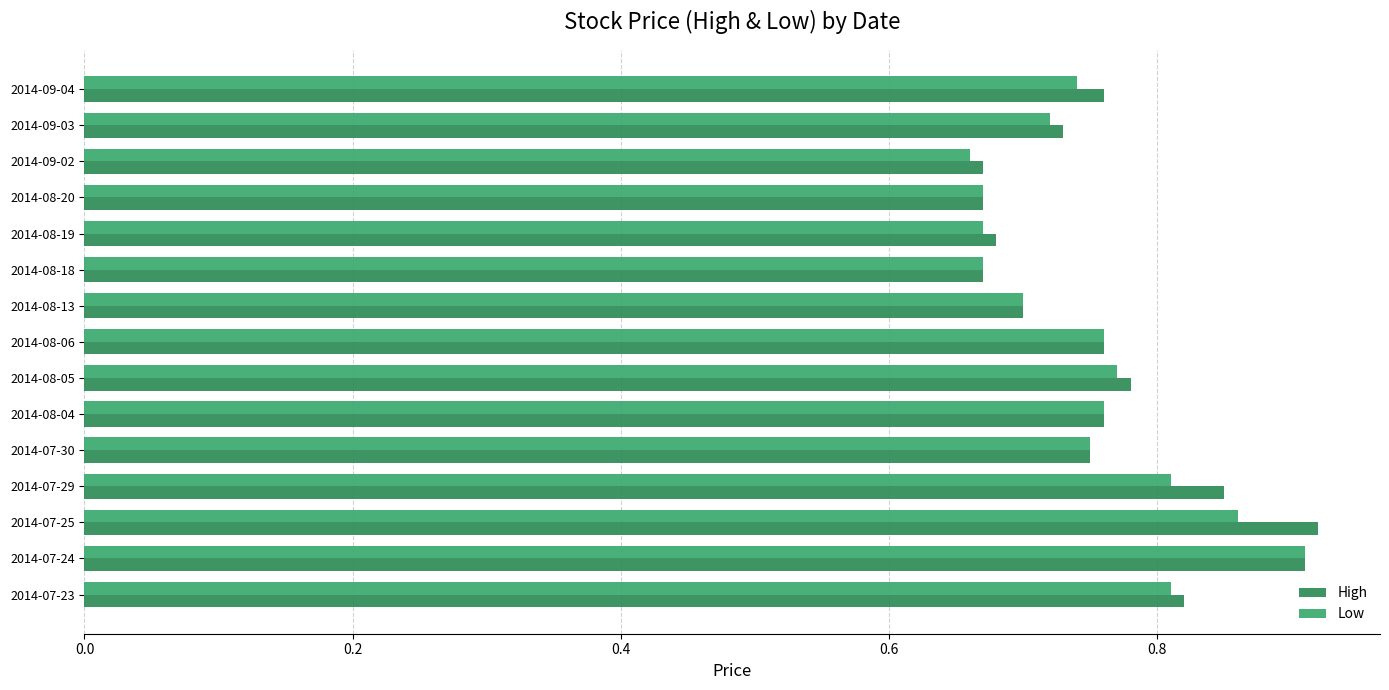

The Low series shows 0.7 at 2014-09-04. True or false?

True